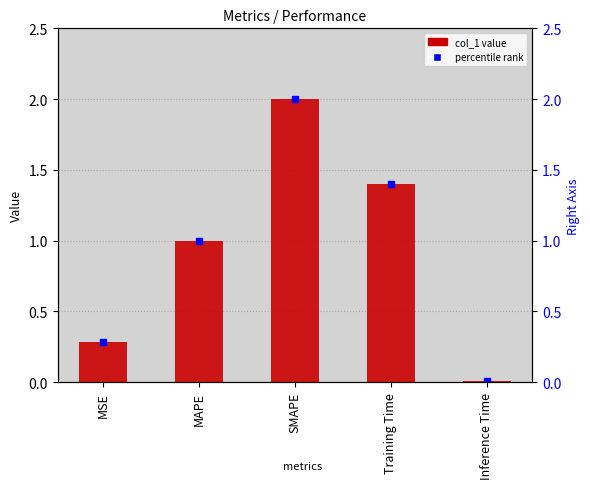

What is the change in value from MAPE to Inference Time?

-1.0